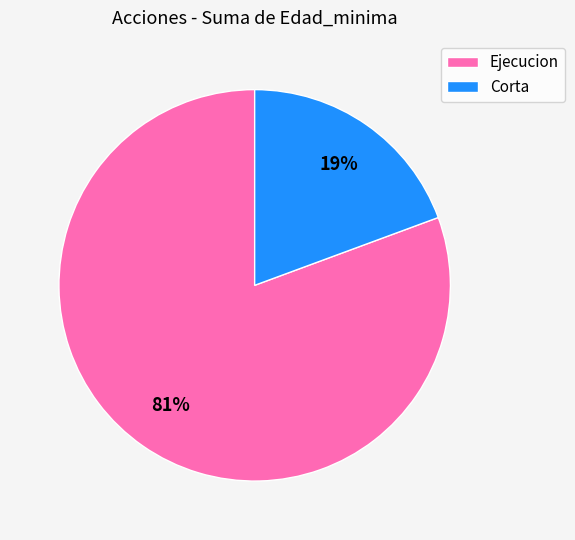

To the nearest percent, what is the combined percentage of Ejecucion and Corta?

100%